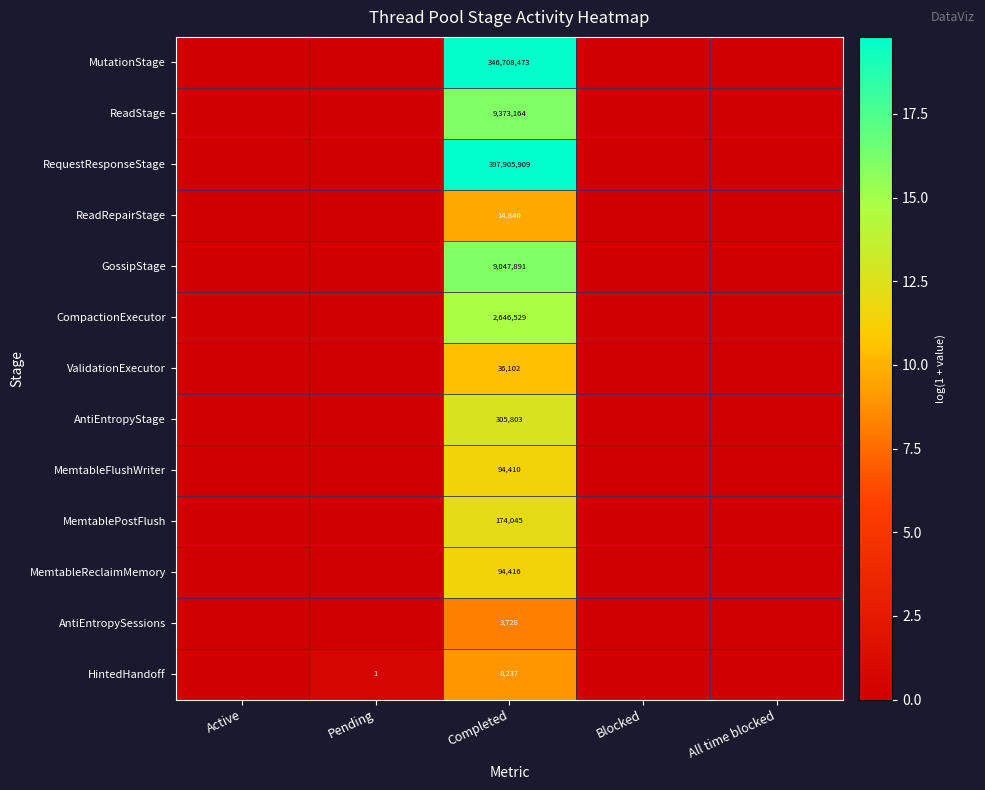

What is the spread (max minus min) of values at Completed?

397902181